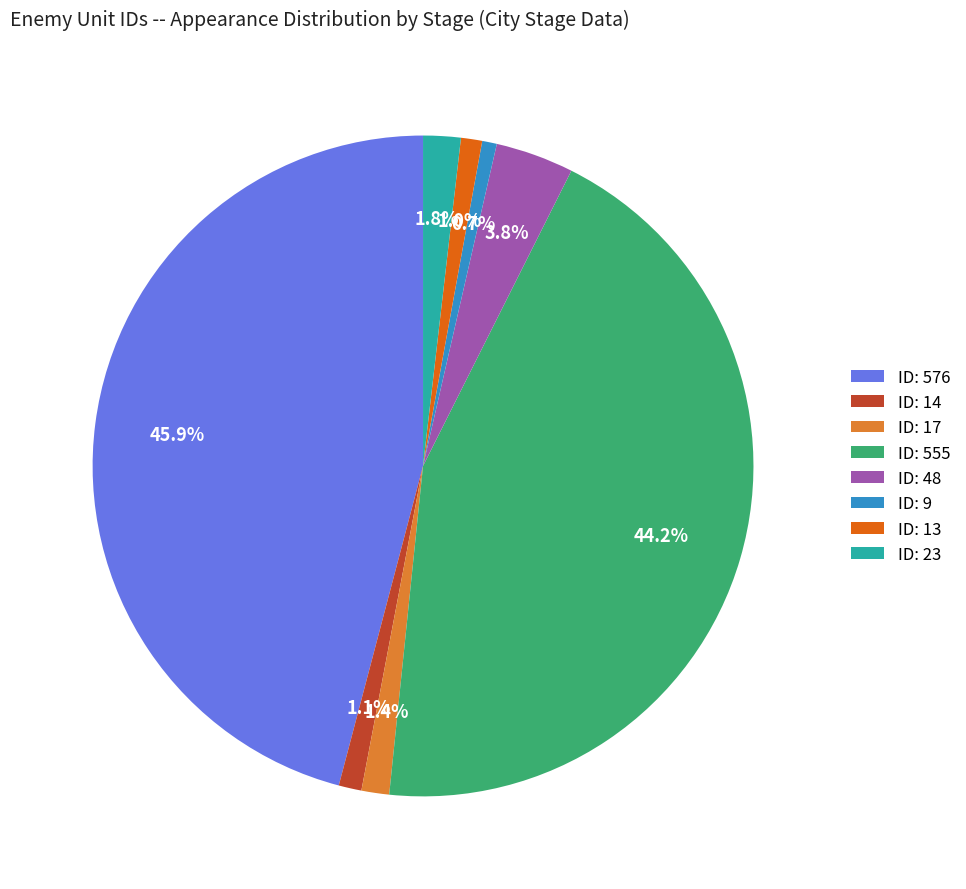

What portion of the pie excludes ID: 9?

99.3%